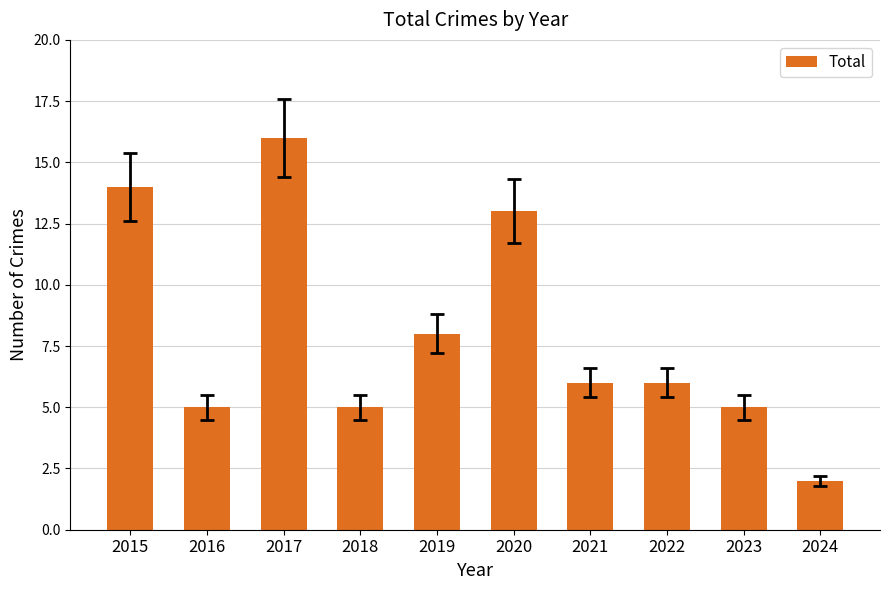

How many data points does each series have?

10